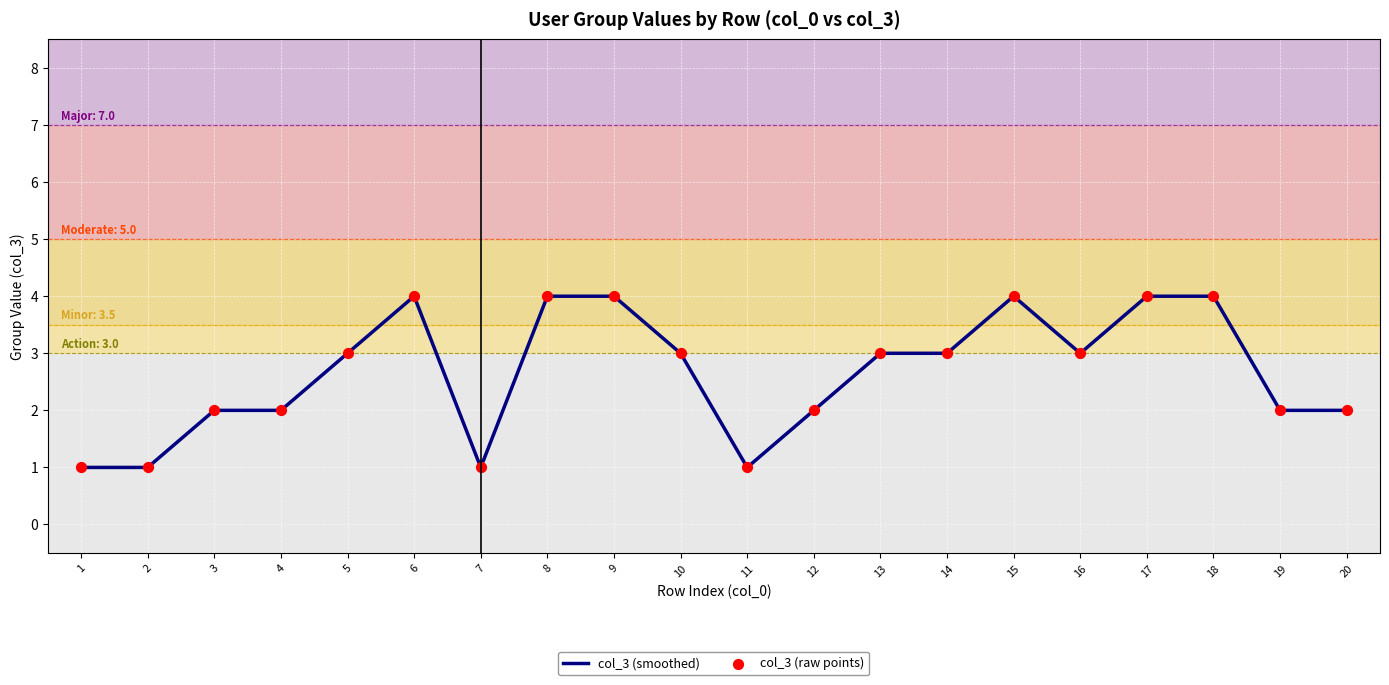

Between 7 and 8, which is larger?

8